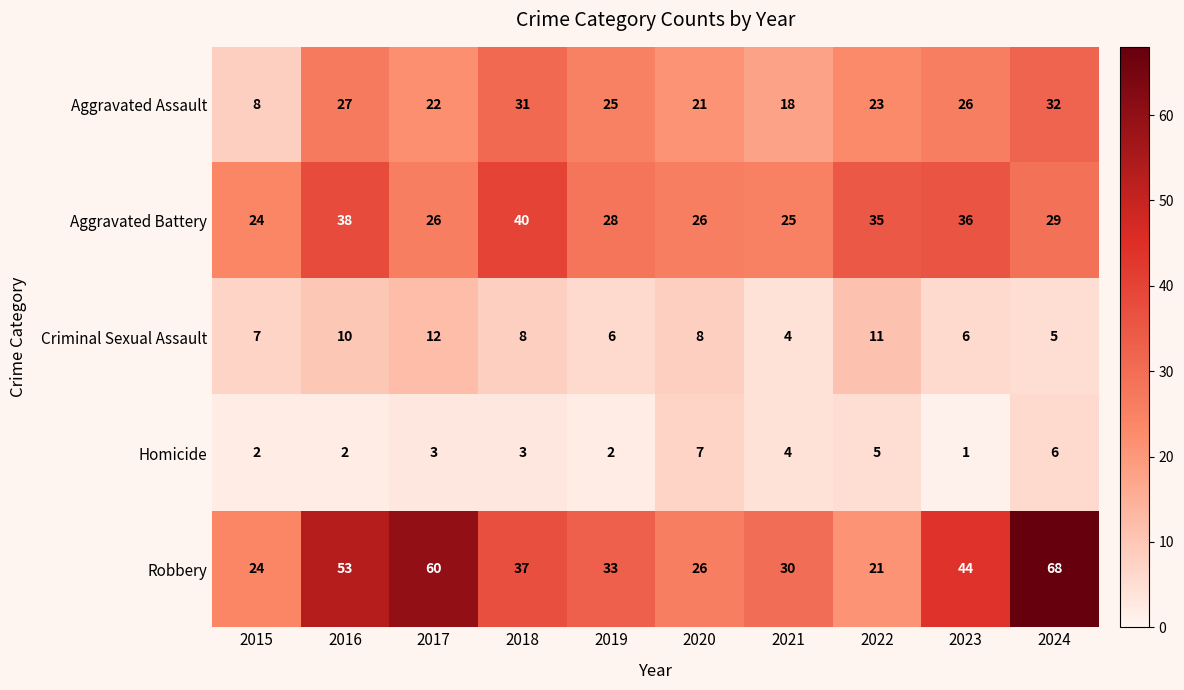

What is the average value of the Aggravated Assault series?

23